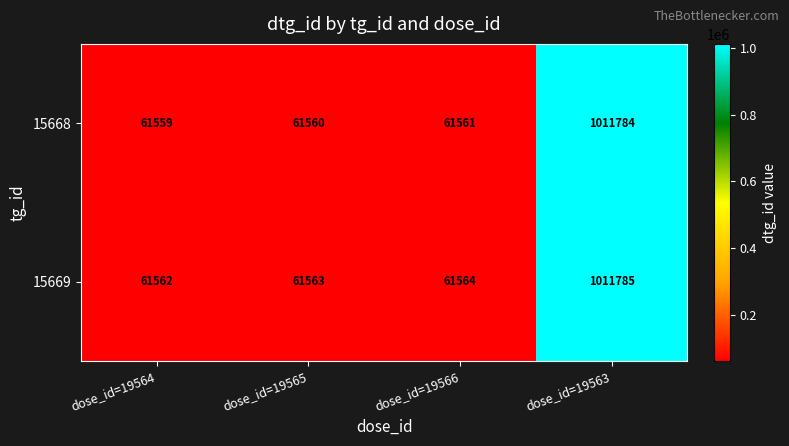

Reading left to right, transcribe all the data shown in this chart.

15668: 61559	61560	61561	1011784
15669: 61562	61563	61564	1011785